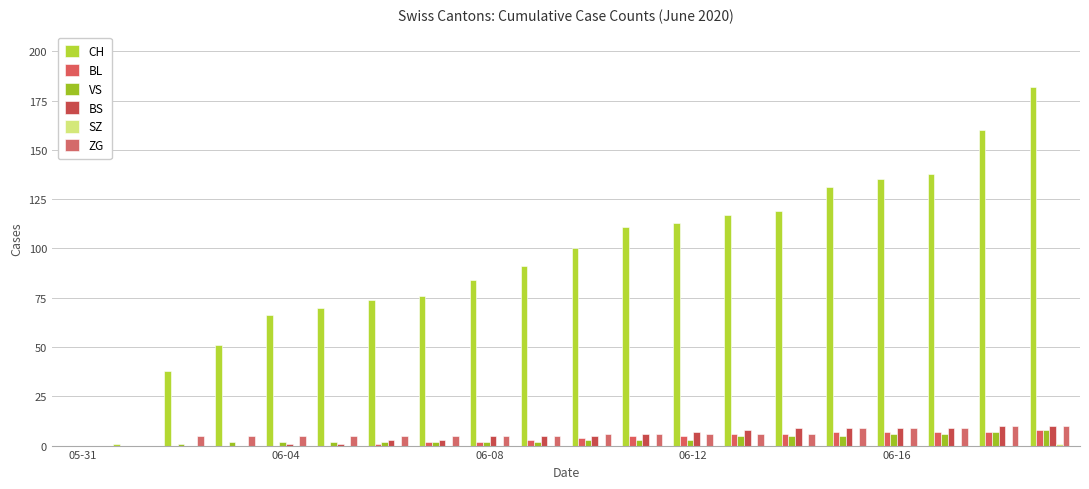

Count the BS values in the range 1 to 9.

14